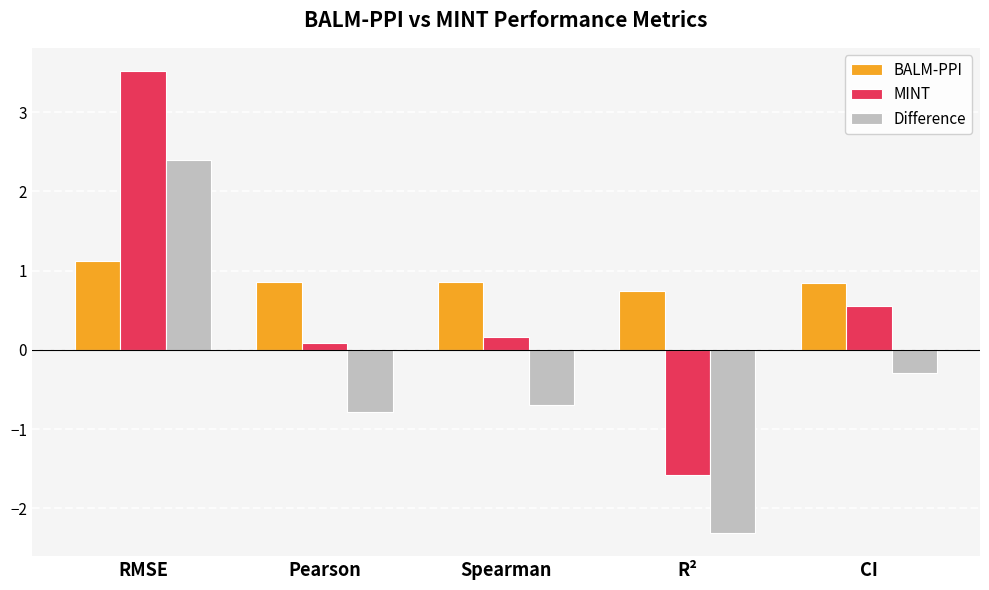

What is the difference between the maximum and minimum values in the BALM-PPI series?

0.4